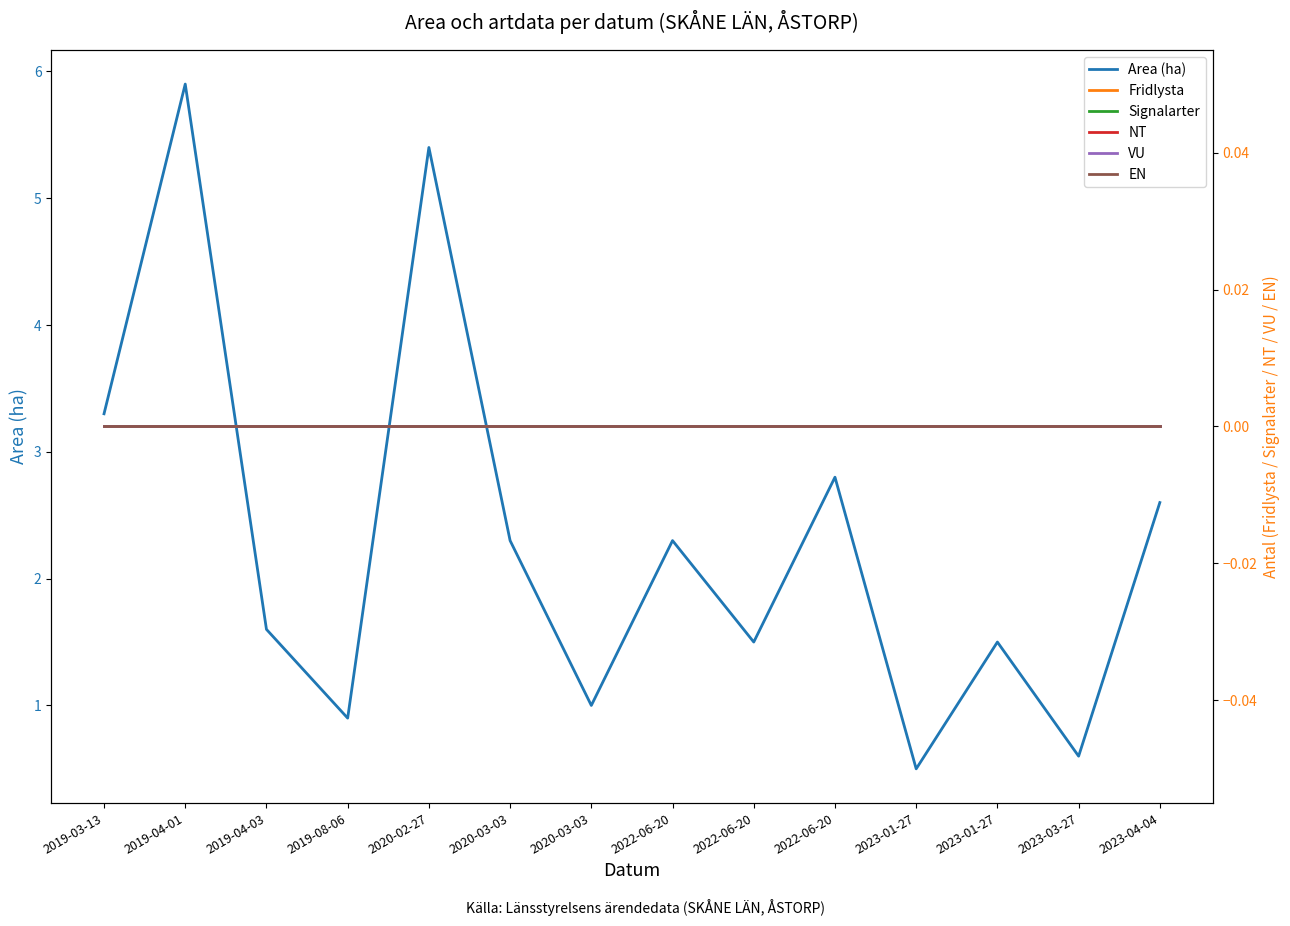

True or false: VU and EN intersect in this chart.

False